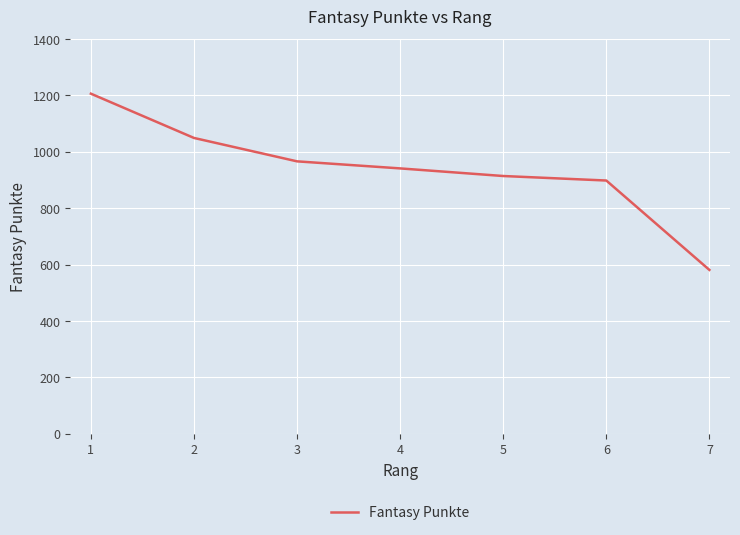

Is it true that the value at 1 is 1206?

True